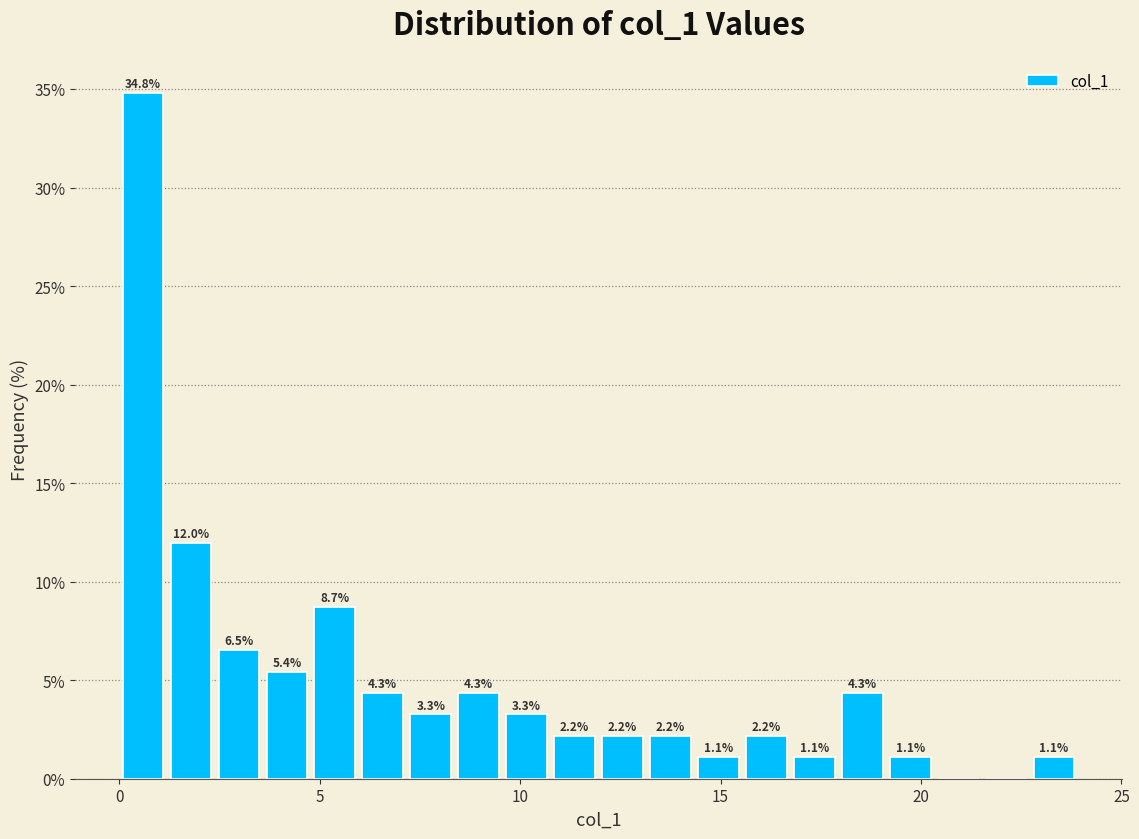

Read against the x-axis, roughly where is the centre of the tallest bar?

0.5